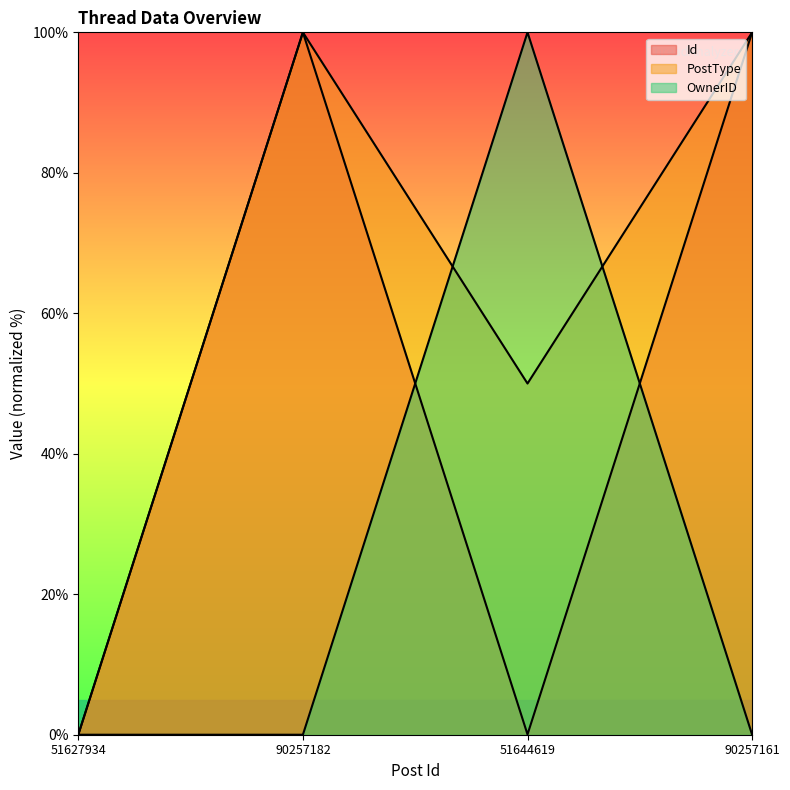

What is the total value across all series at 90257182?

200.0